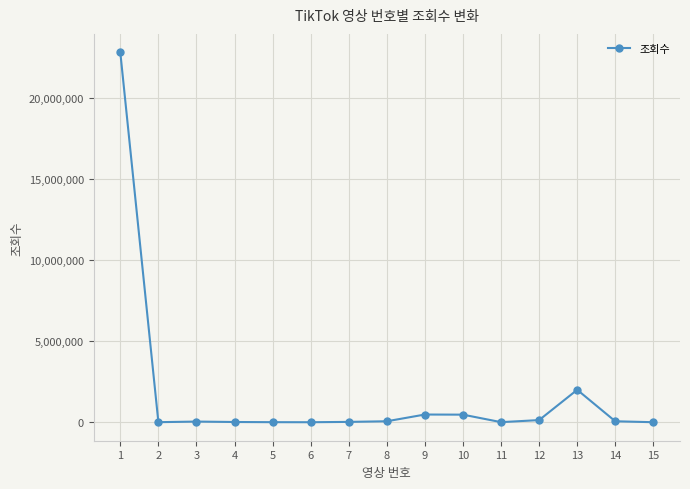

Does the chart have visible grid lines?

Yes